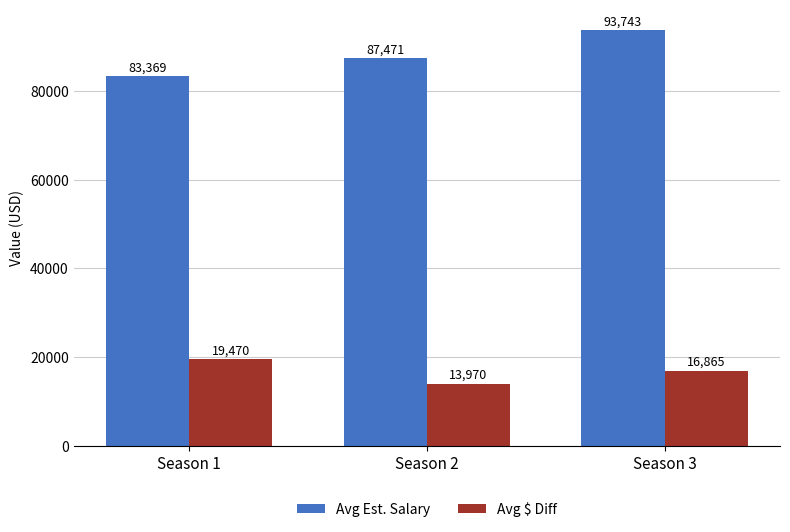

Which category has the lowest value in the Avg $ Diff series?

Season 2